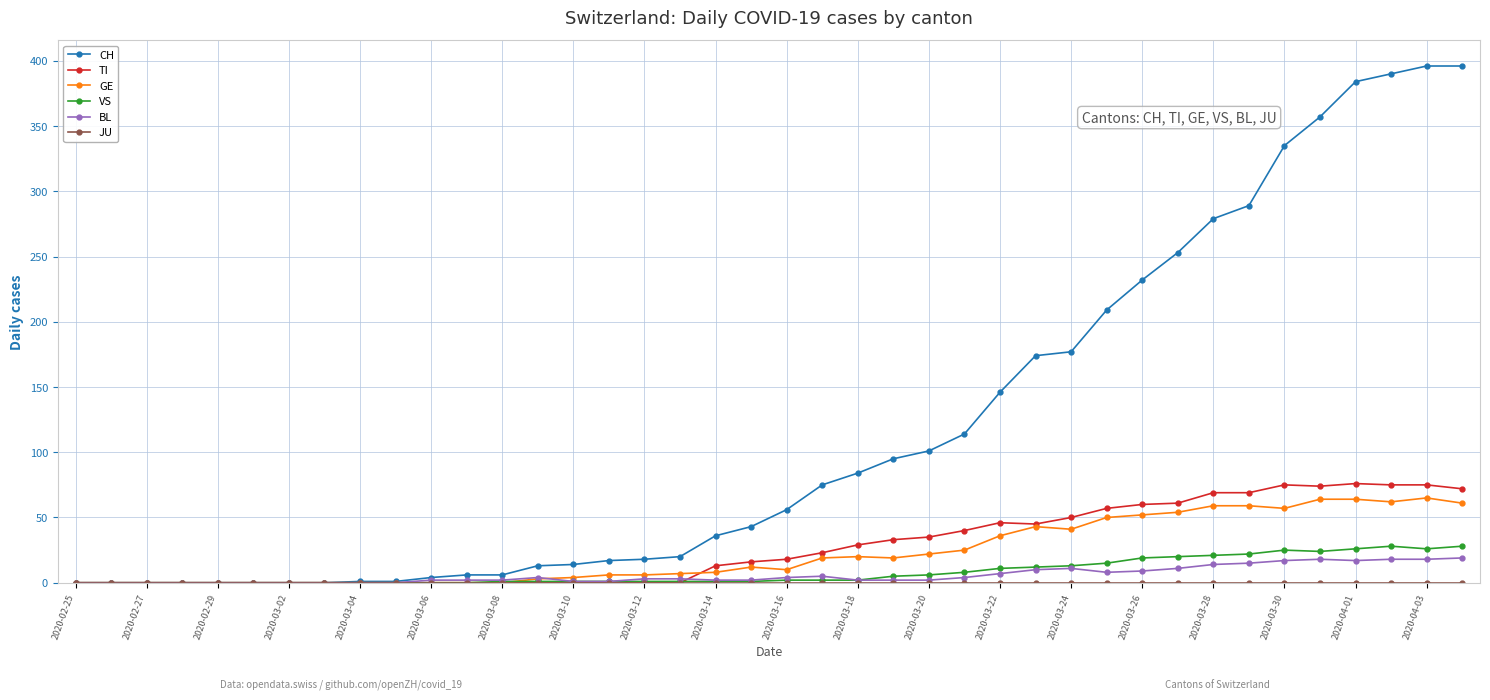

Which series has the widest spread of values?

CH